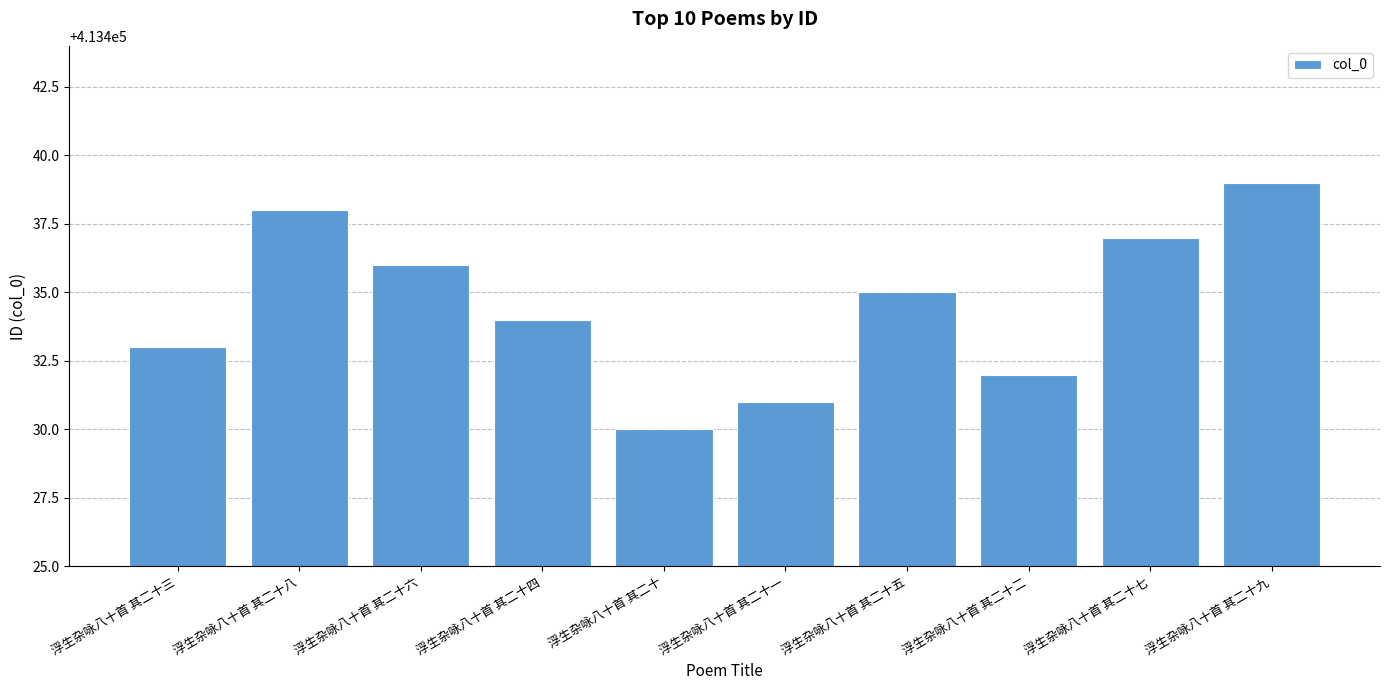

What is the smallest value displayed?

413430